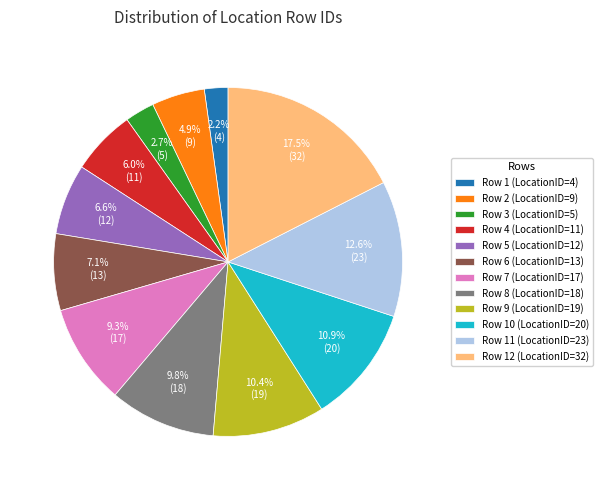

To the nearest percent, what is the difference between the largest and smallest slice percentages?

15%